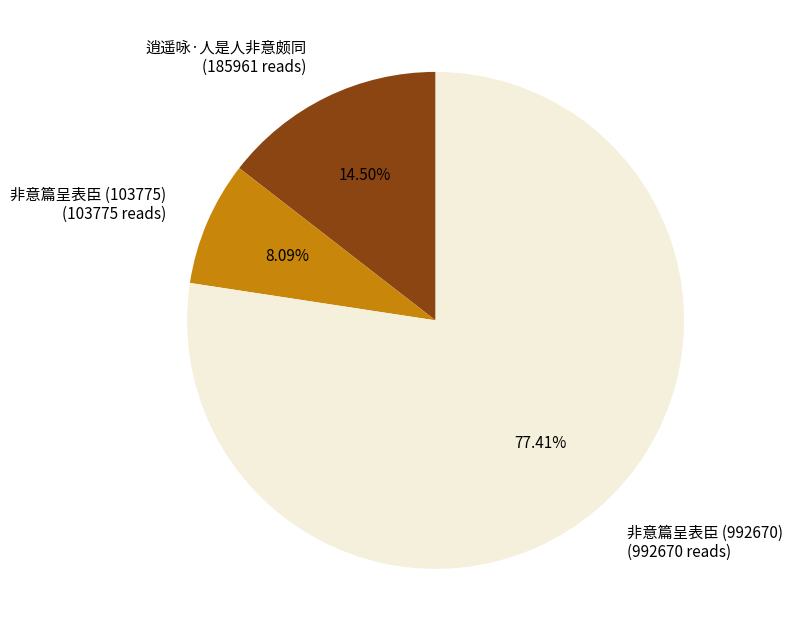

Approximately how many times larger is the value at 逍遥咏·人是人非意颇同 compared to 非意篇呈表臣 (992670)?

0.2